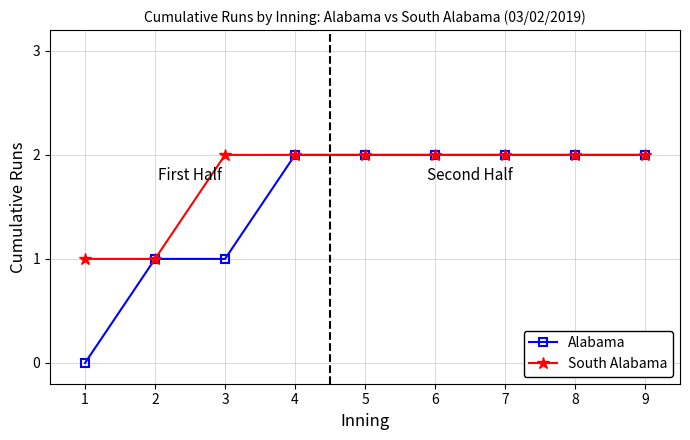

What is the difference between the South Alabama values at 5 and 1?

1